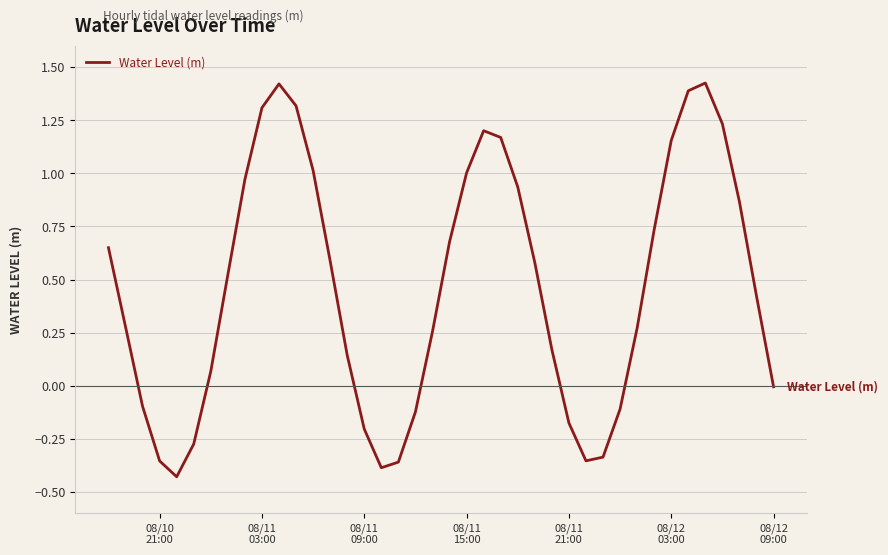

What is the difference between the maximum and minimum values?

1.9